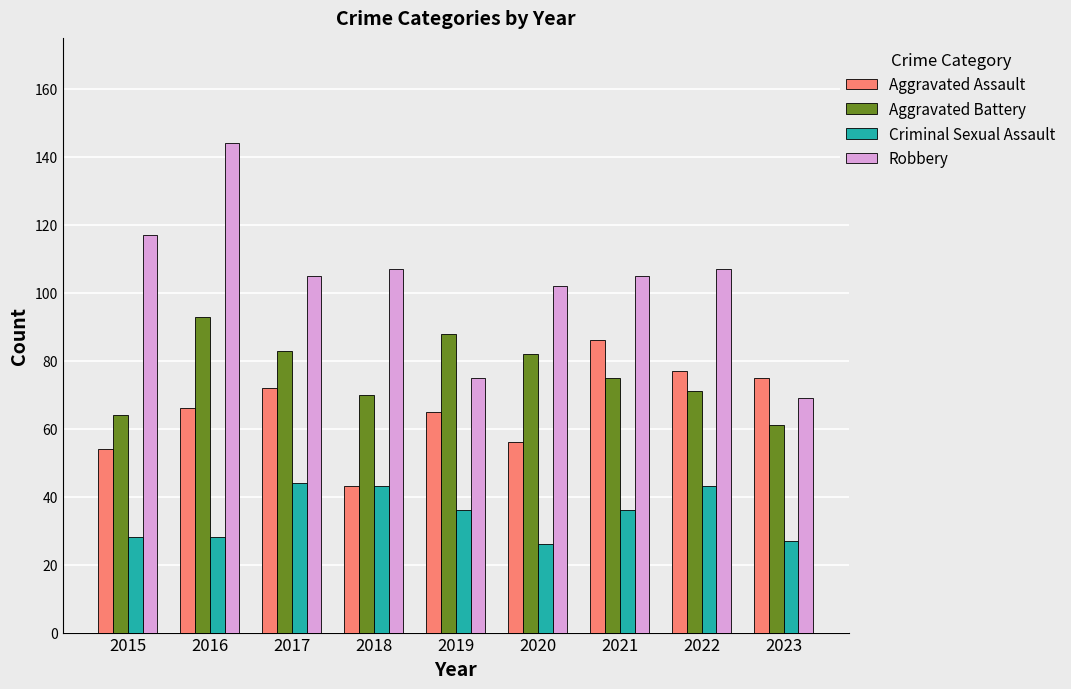

What is the difference between the second highest and minimum values in the Aggravated Assault series?

34